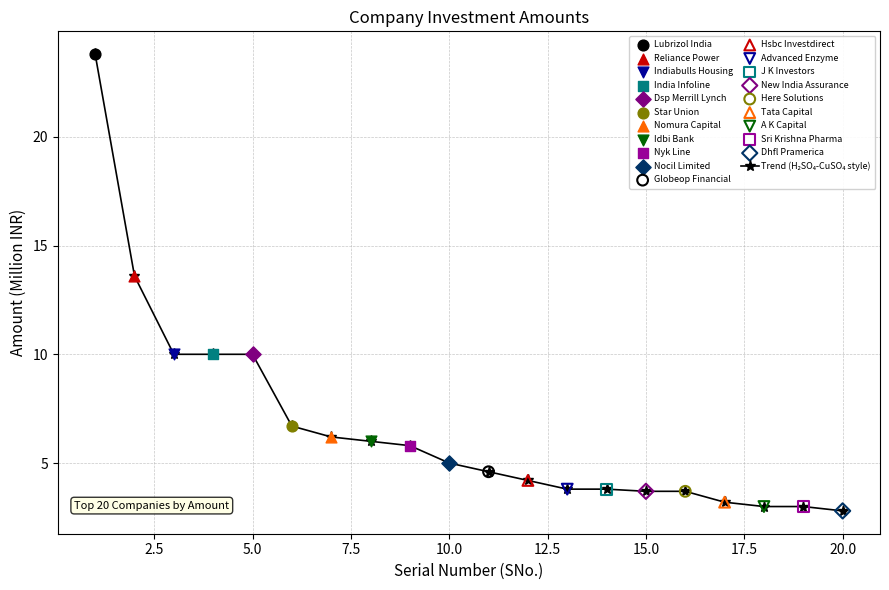

What is the sum of all values?

132.9